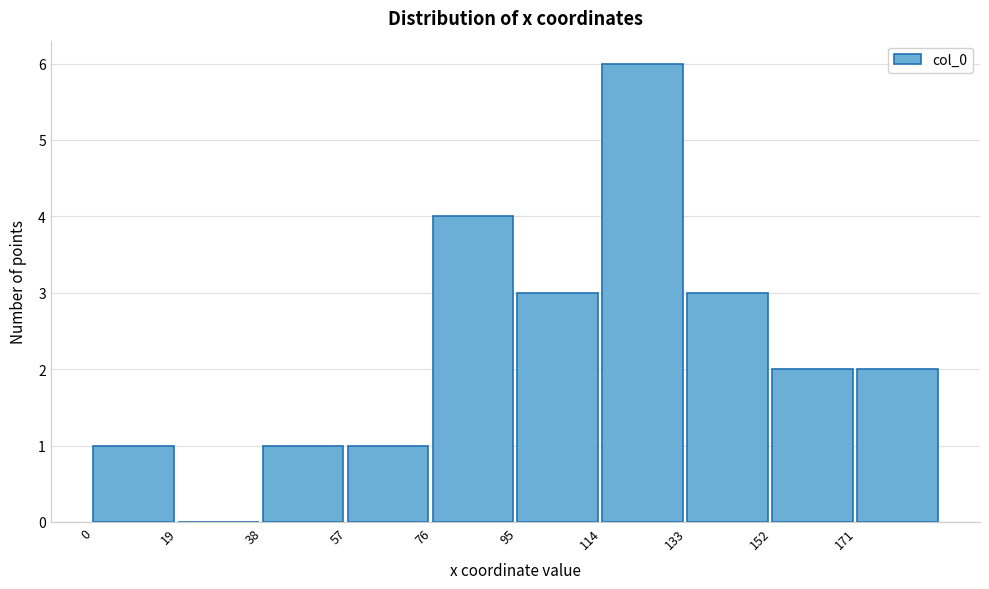

Reading left to right, what are all the values shown in this chart?

0=1	19=0	38=1	57=1	76=4	95=3	114=6	133=3	152=2	171=2